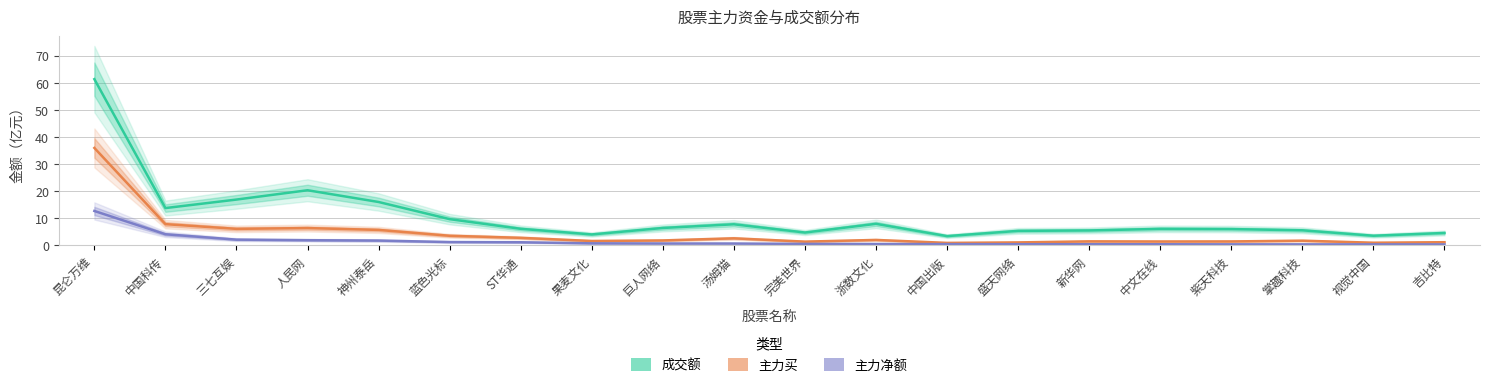

True or false: 成交额 and 主力买 intersect in this chart.

False